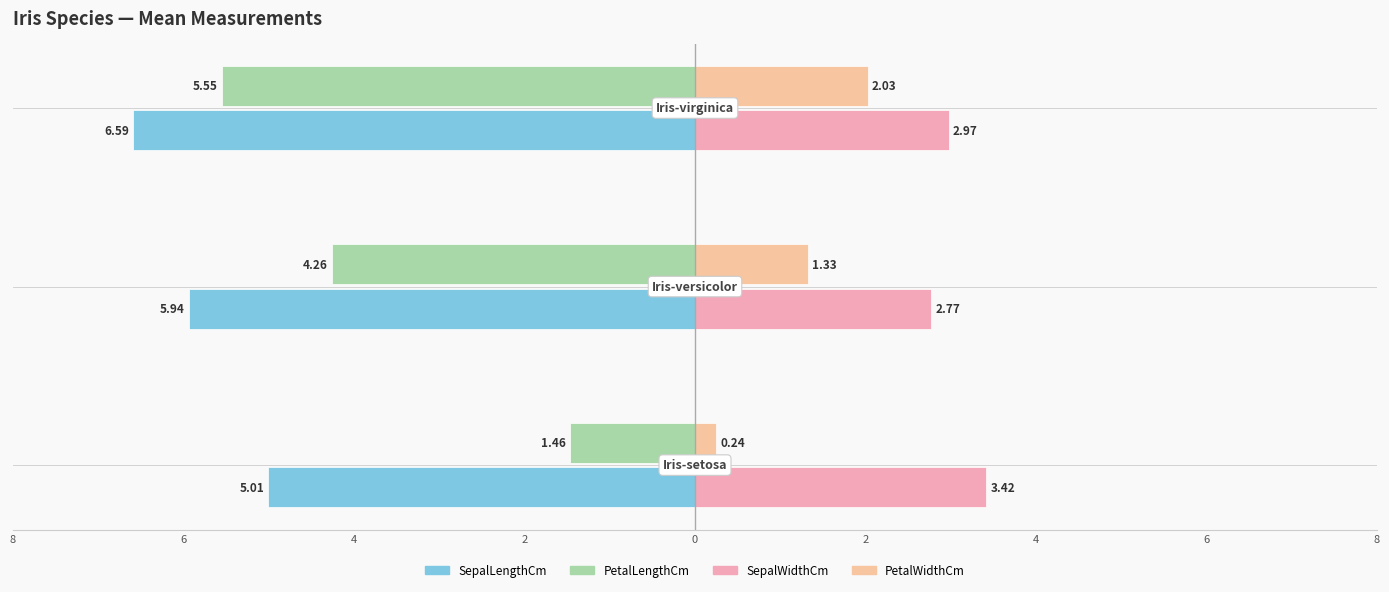

Reading left to right, what are all the values shown in this chart?

SepalLengthCm: 8=-5.0	6=-5.9	4=-6.6
PetalLengthCm: 8=-1.5	6=-4.3	4=-5.6
SepalWidthCm: 8=3.4	6=2.8	4=3.0
PetalWidthCm: 8=0.2	6=1.3	4=2.0